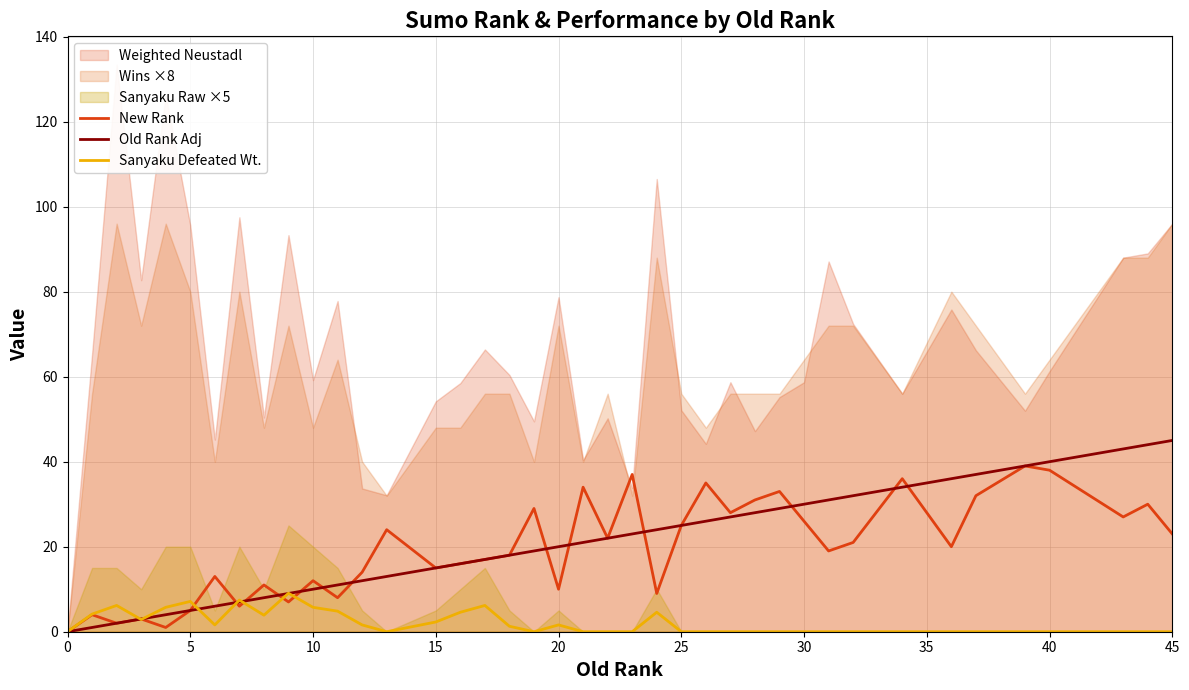

True or false: New Rank has a value of 25.0 at 25.

True